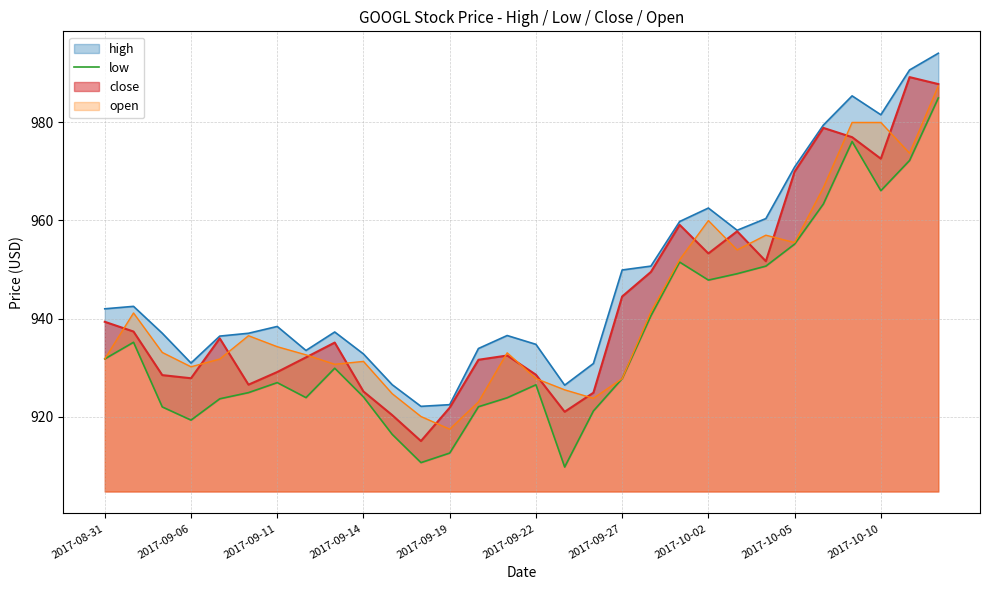

What is the average value?

936.3